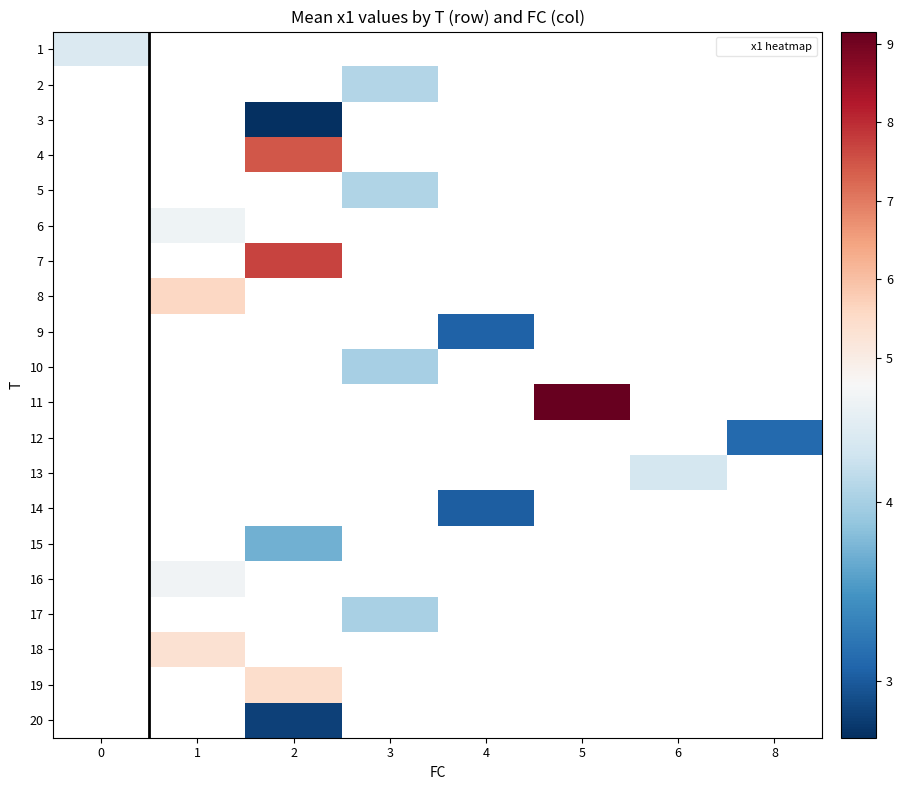

At which category does the chart reach its minimum across all series?

2